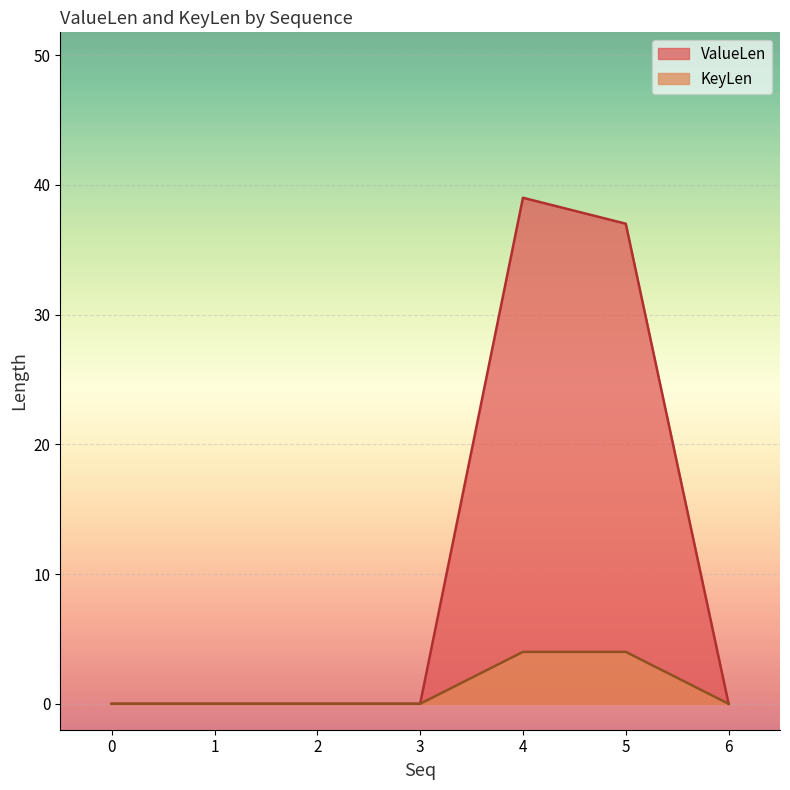

What is the sum of the KeyLen values at 5 and 2?

4